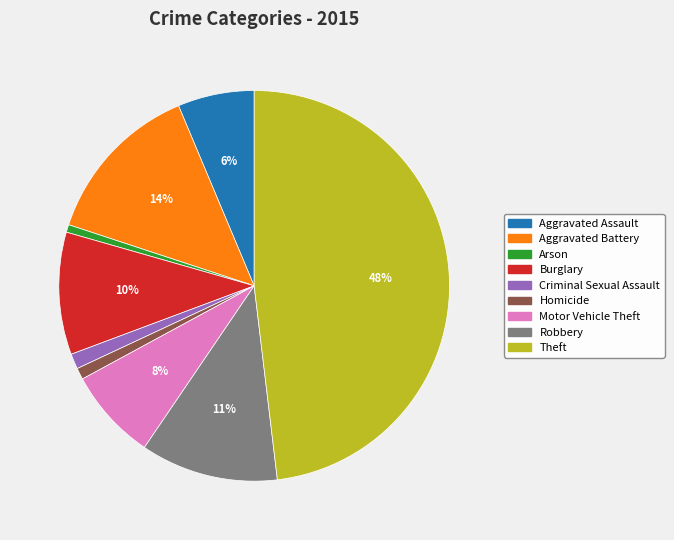

Count the number of slices in the pie.

9